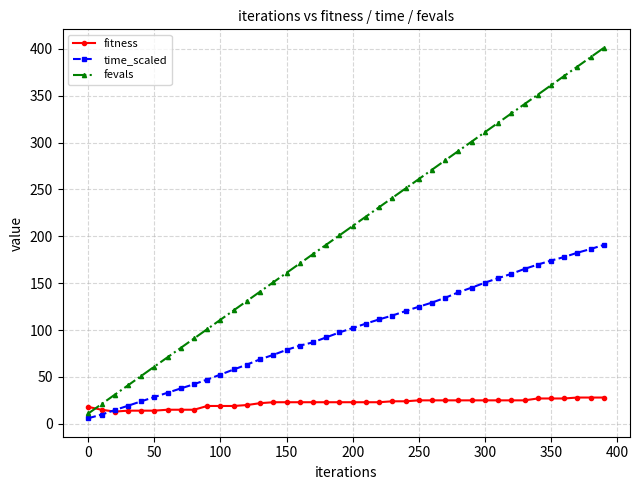

What is the value of the fevals point at the 27th from the left?

271.0